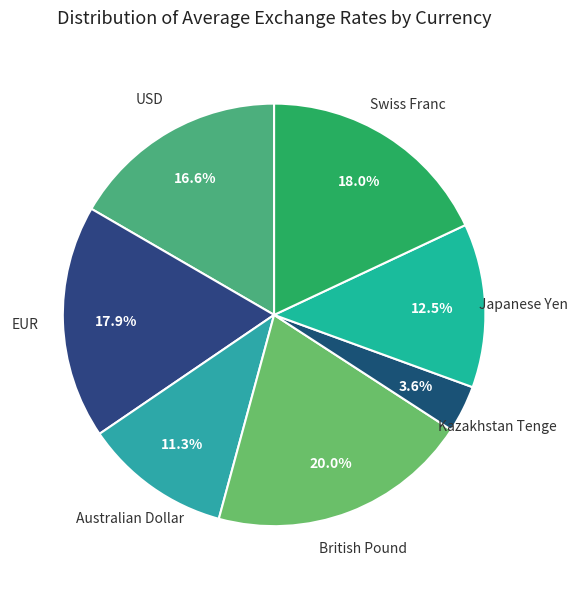

How many segments does this pie chart have?

7